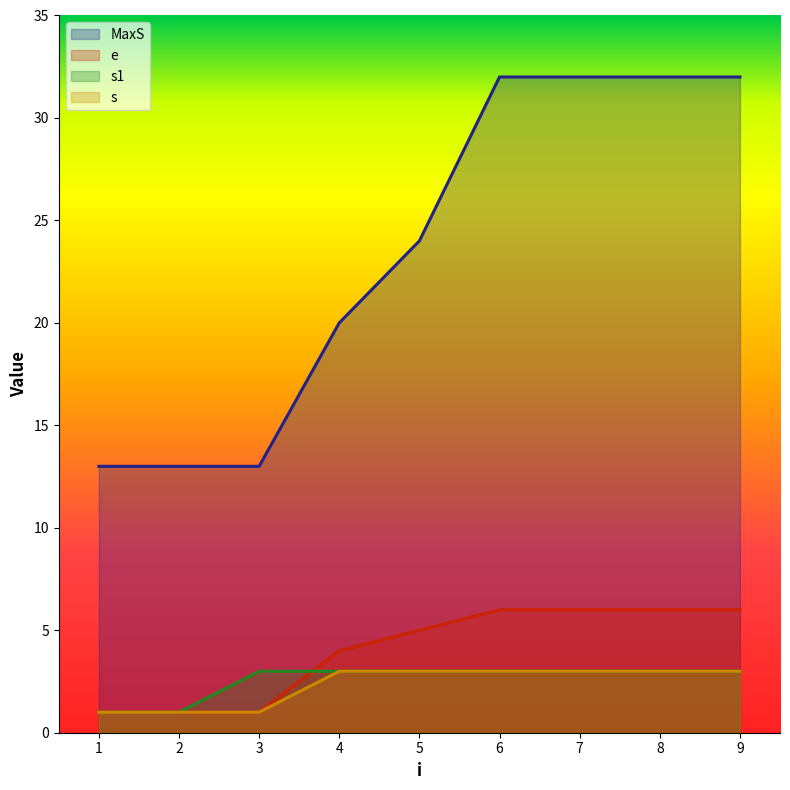

How many series are shown in this chart?

4